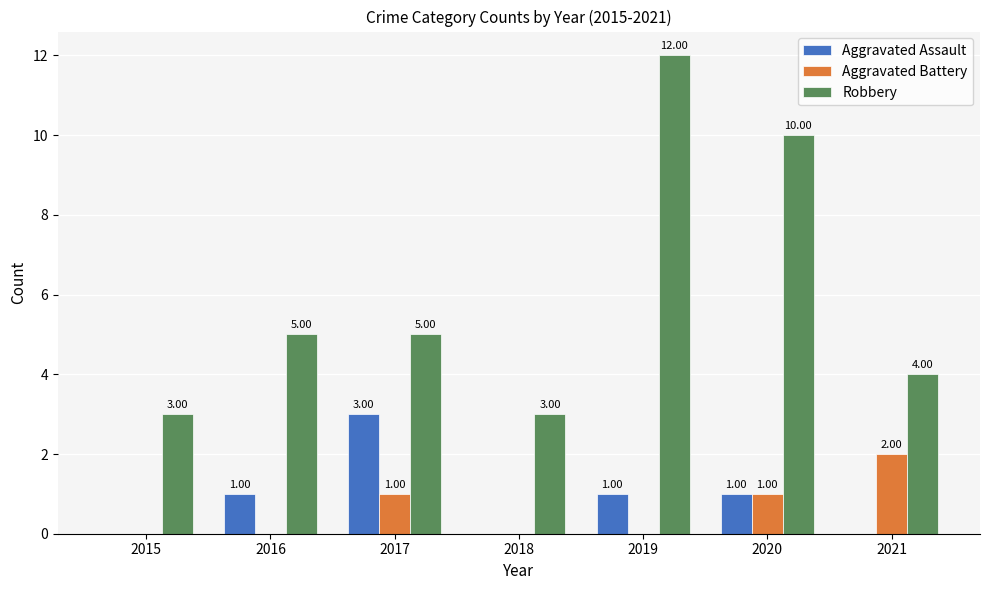

What is the sum of all Aggravated Assault values?

6